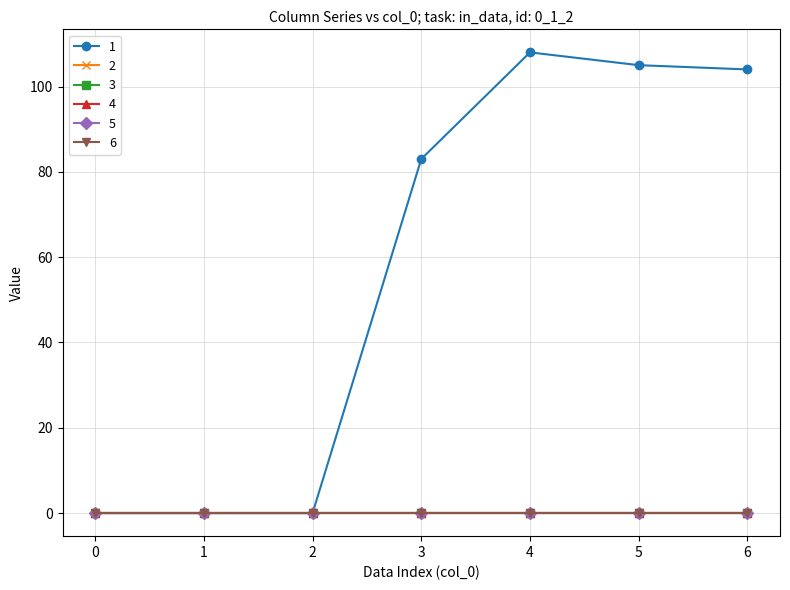

Does the chart have visible grid lines?

Yes